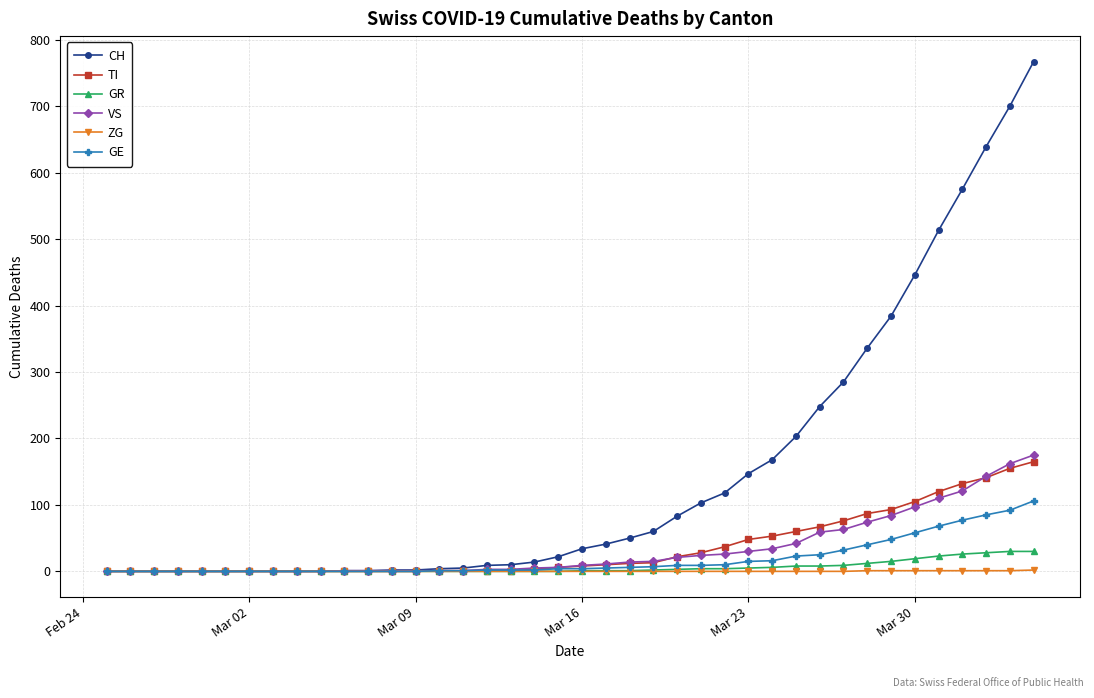

Which series has the largest total across all categories?

CH